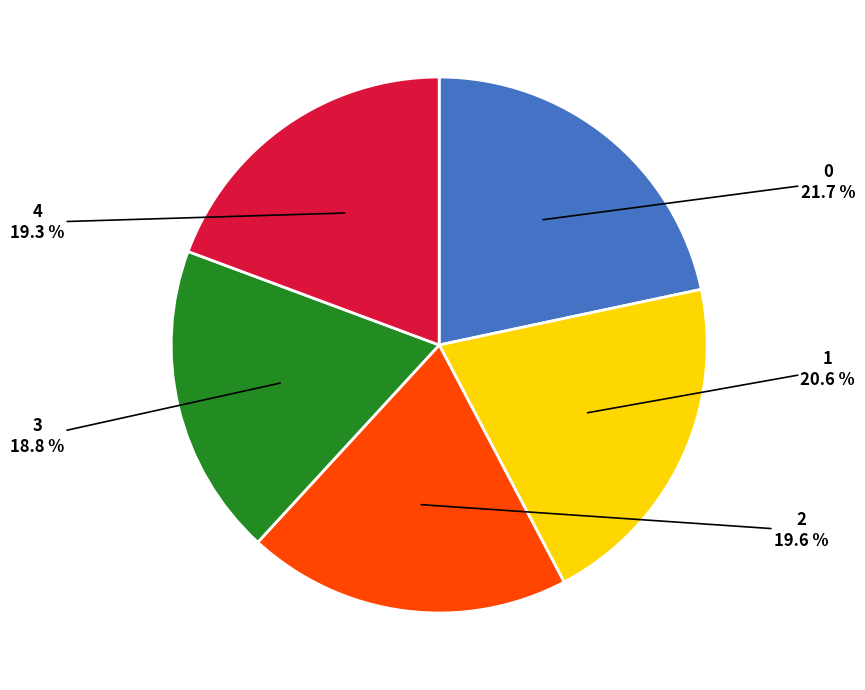

What portion of the pie excludes 4?

80.7%